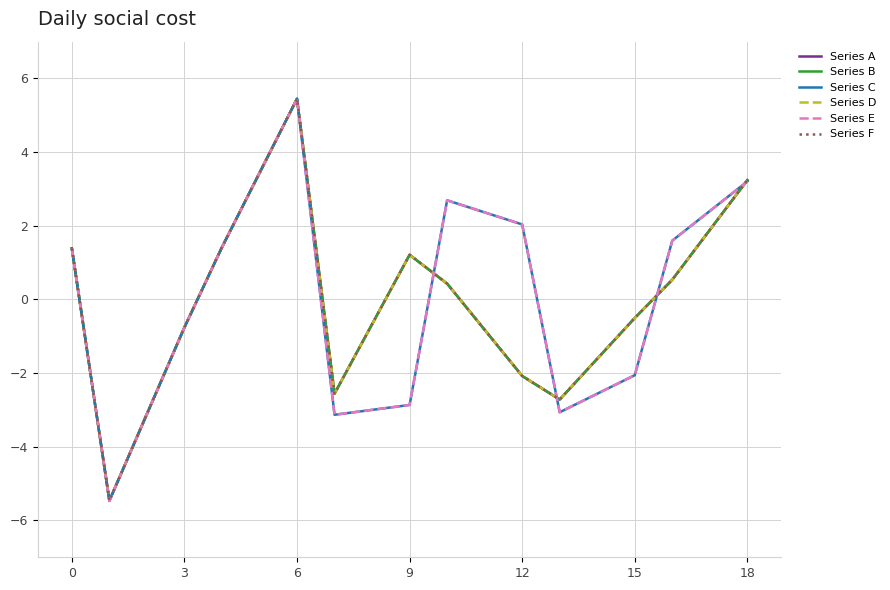

Is this an area chart (filled region under the line)?

No